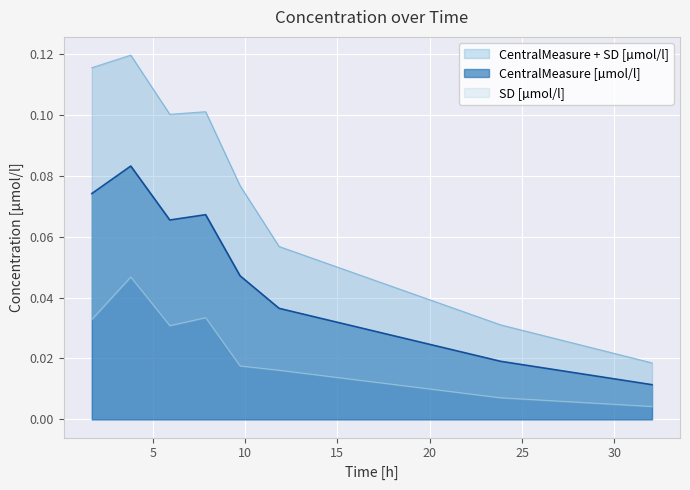

How many lines are shown in the chart?

2